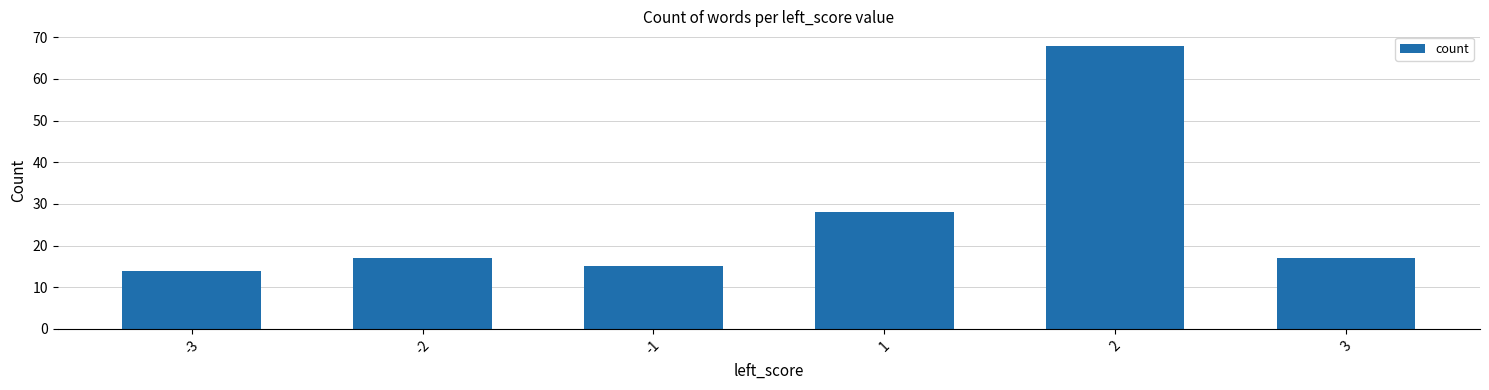

How many data points does each series have?

6